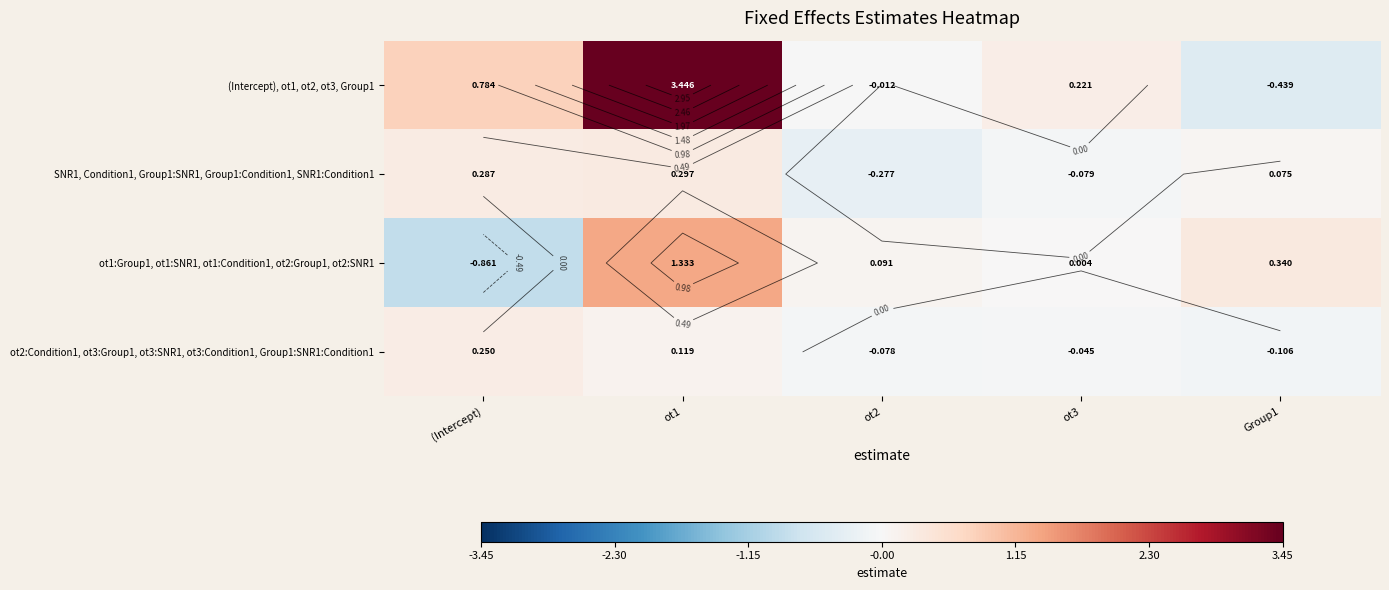

Which series has the largest total across all categories?

(Intercept), ot1, ot2, ot3, Group1